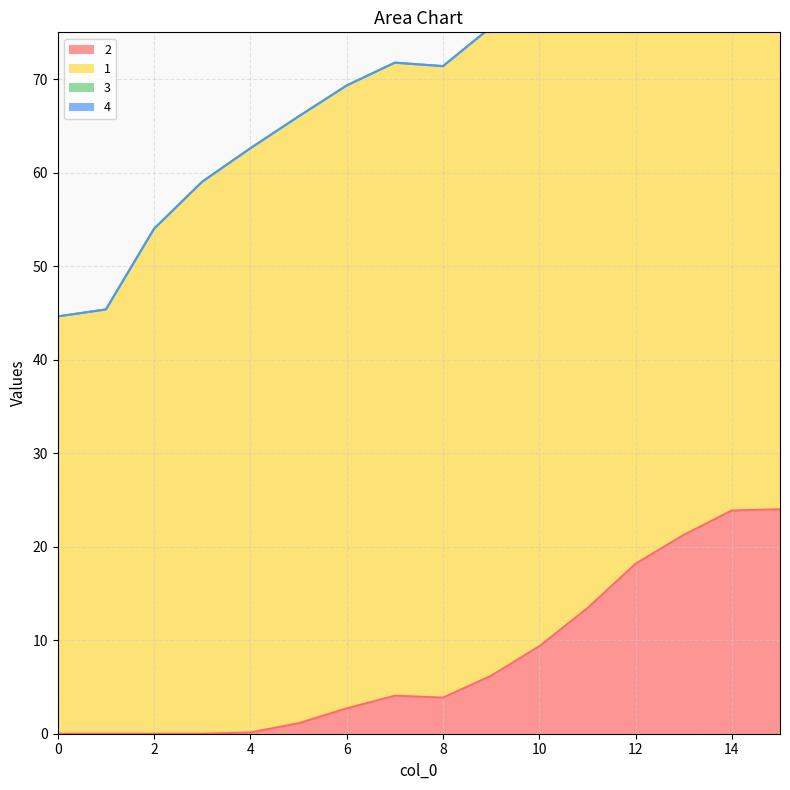

What is the difference between the maximum and minimum values in the 2 series?

24.0